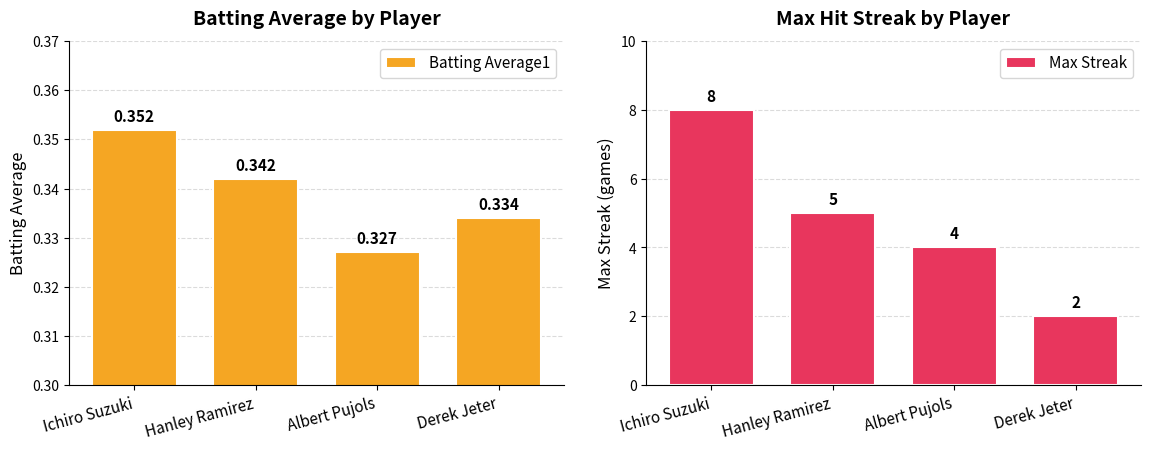

What is the greatest value displayed?

8.0